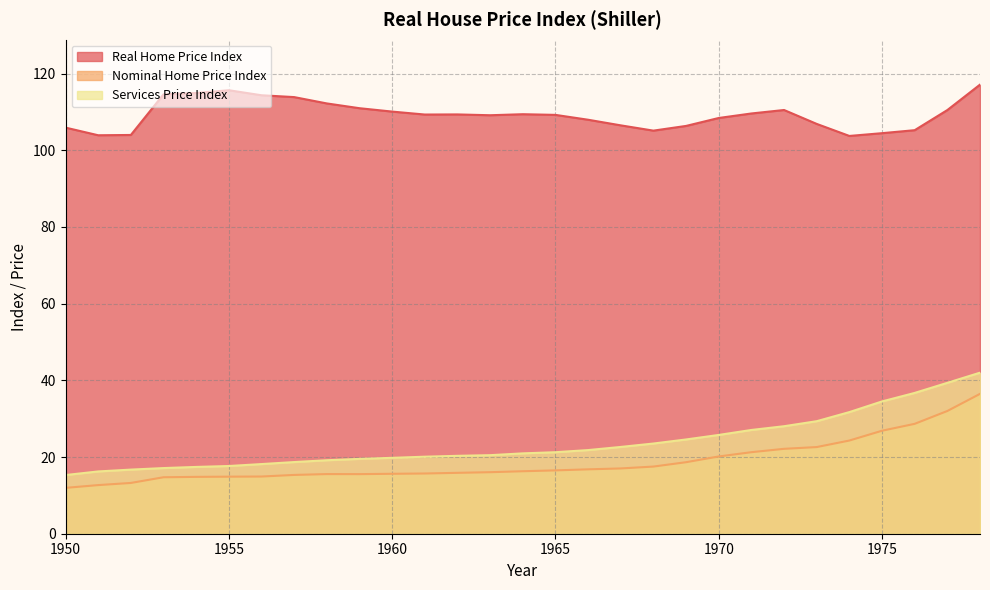

List the series in order of their peak value, highest first.

Real Home Price Index, Services Price Index, Nominal Home Price Index